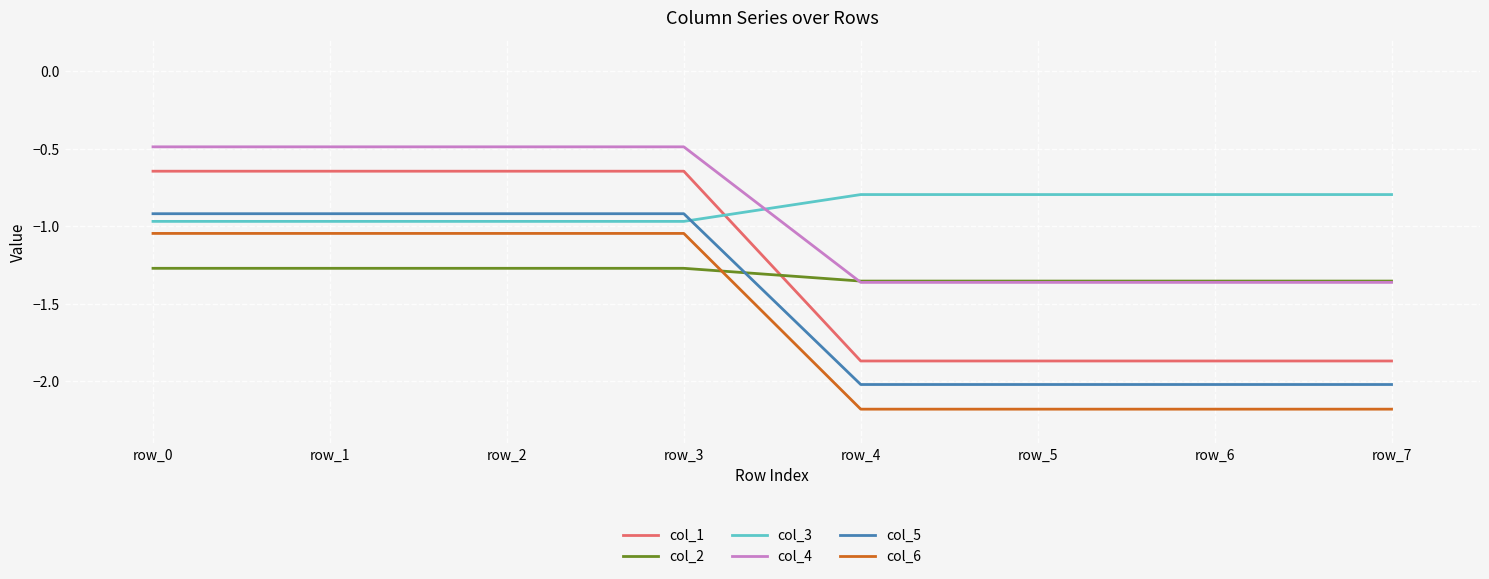

True or false: col_4 and col_5 cross at least once.

False